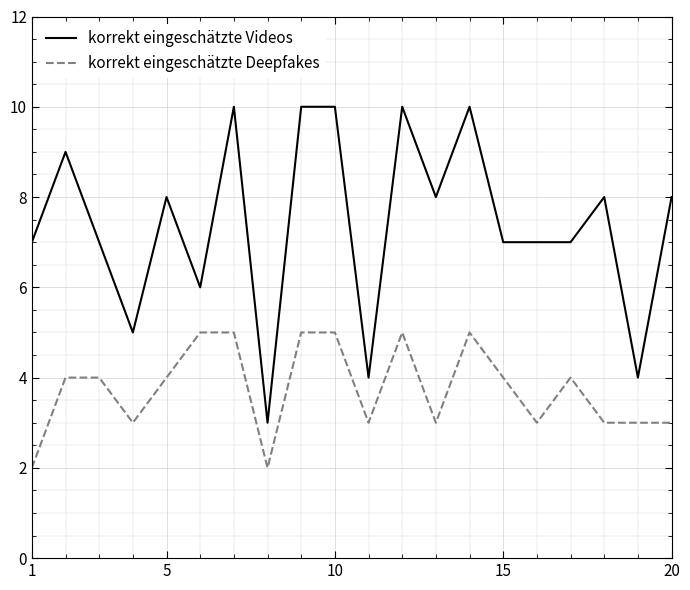

List the series in order of their overall mean, highest first.

korrekt eingeschätzte Videos, korrekt eingeschätzte Deepfakes